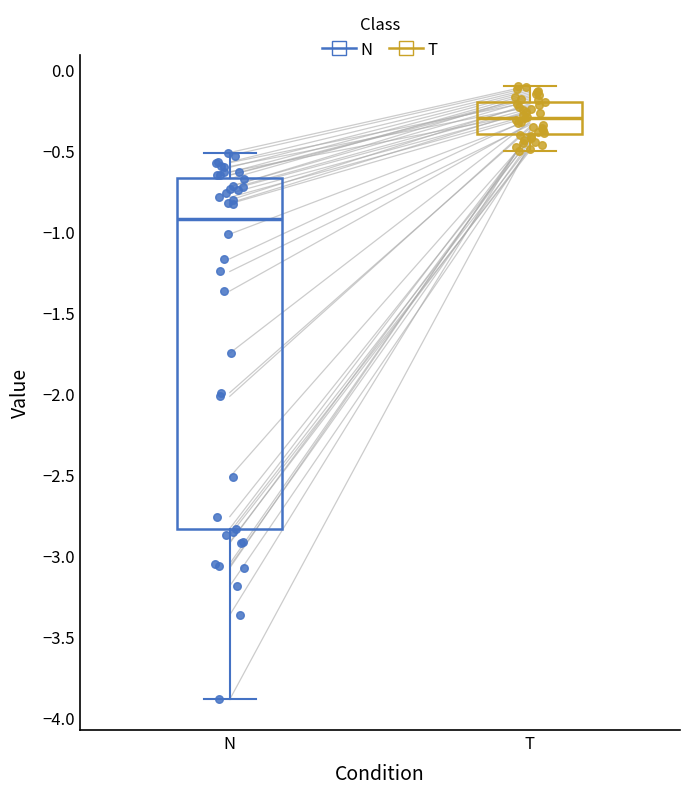

Reading left to right, read every box against the y-axis: the position of its median line, the range the box covers, and the ends of its whiskers. The values are not printed on the chart, so give them approximately, as read against the axis.

N: median -0.90, box -2.85 to -0.65, whiskers -3.90 to -0.50
T: median -0.30, box -0.40 to -0.20, whiskers -0.50 to -0.10